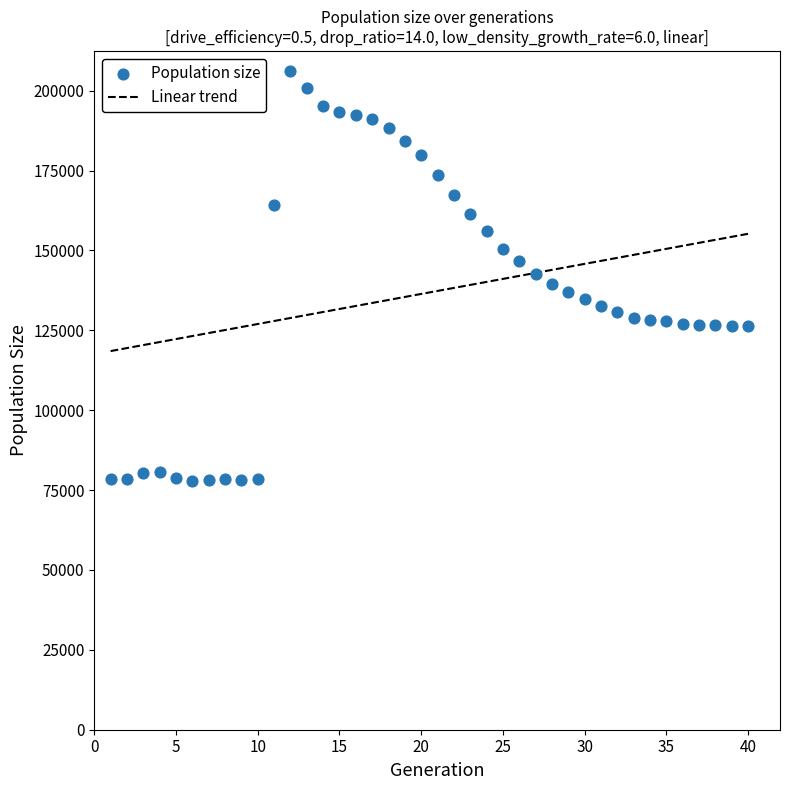

What is the range of Y values (max minus min)?

128320